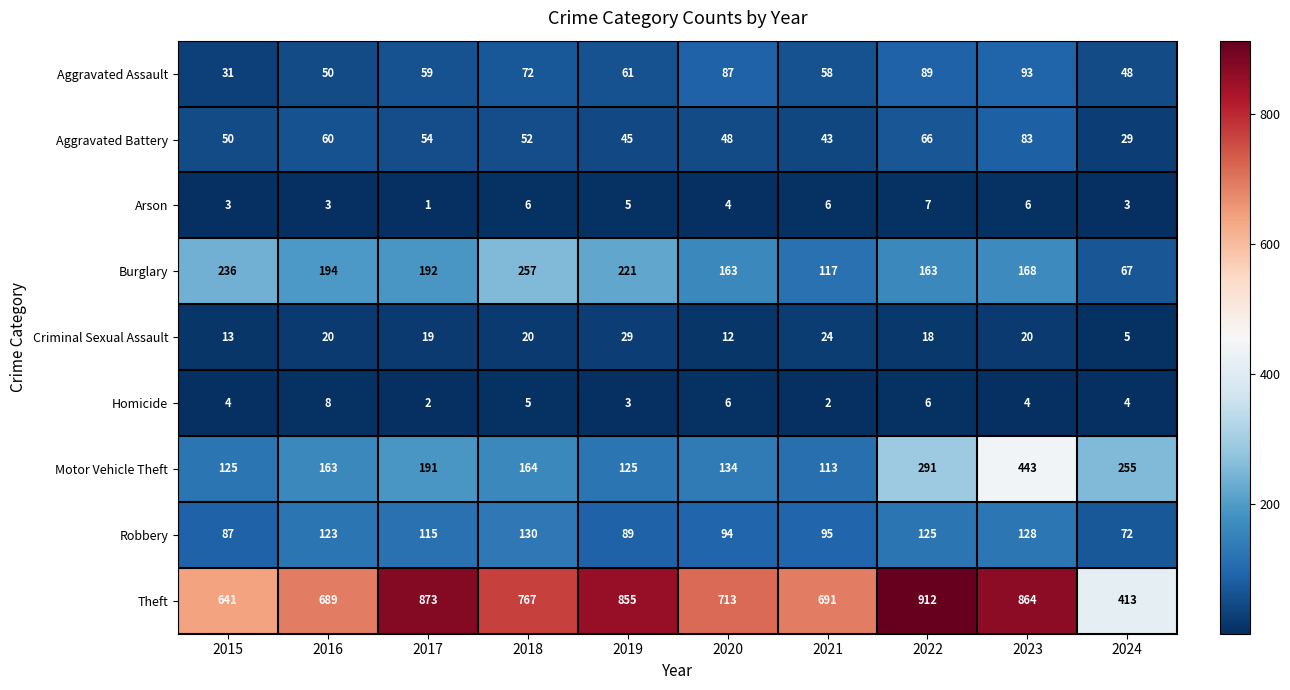

The Criminal Sexual Assault series shows 5 at 2024. True or false?

True